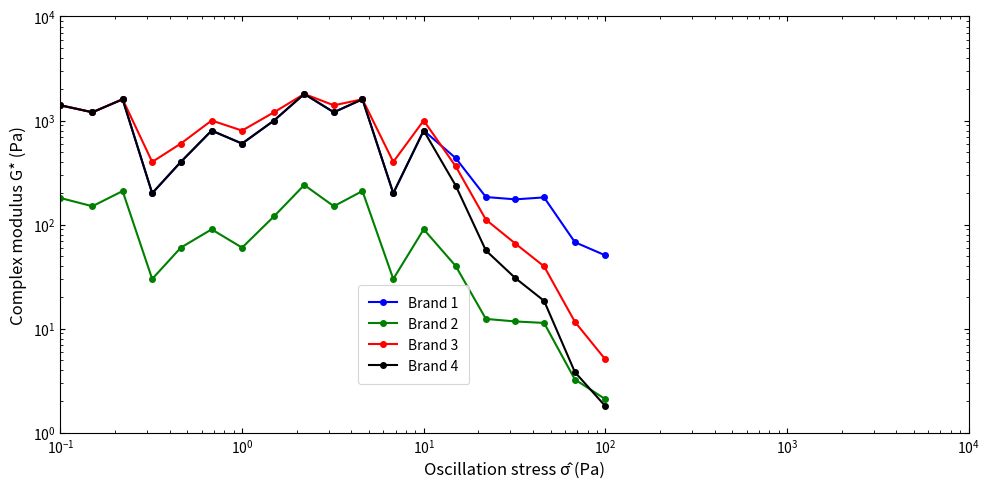

Is this an area chart (filled region under the line)?

No